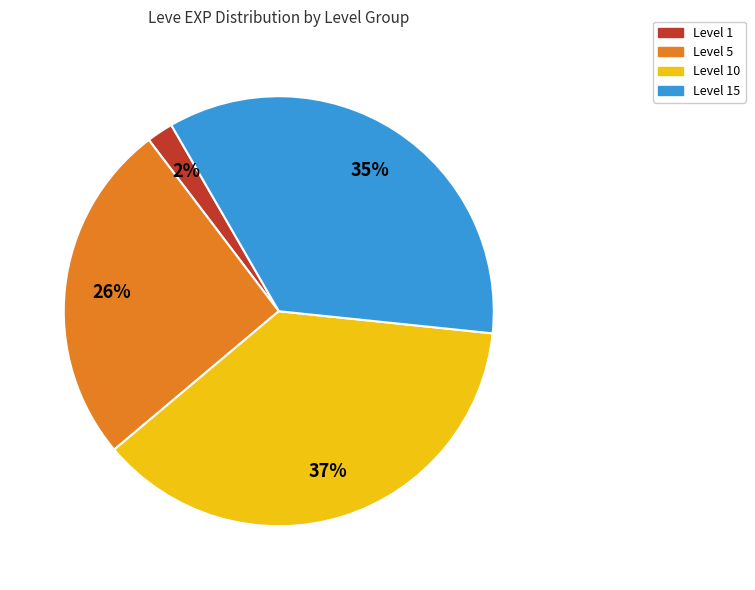

Is there any slice that represents more than half of the pie?

No